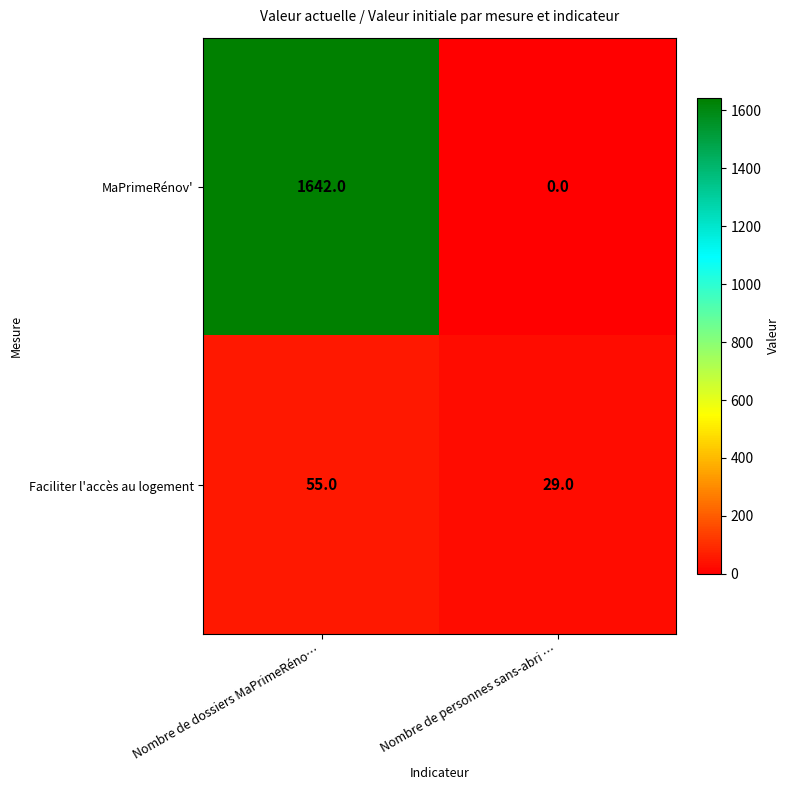

True or false: Faciliter l'accès au logement has a value of 28 at Nombre de dossiers MaPrimeRéno….

False